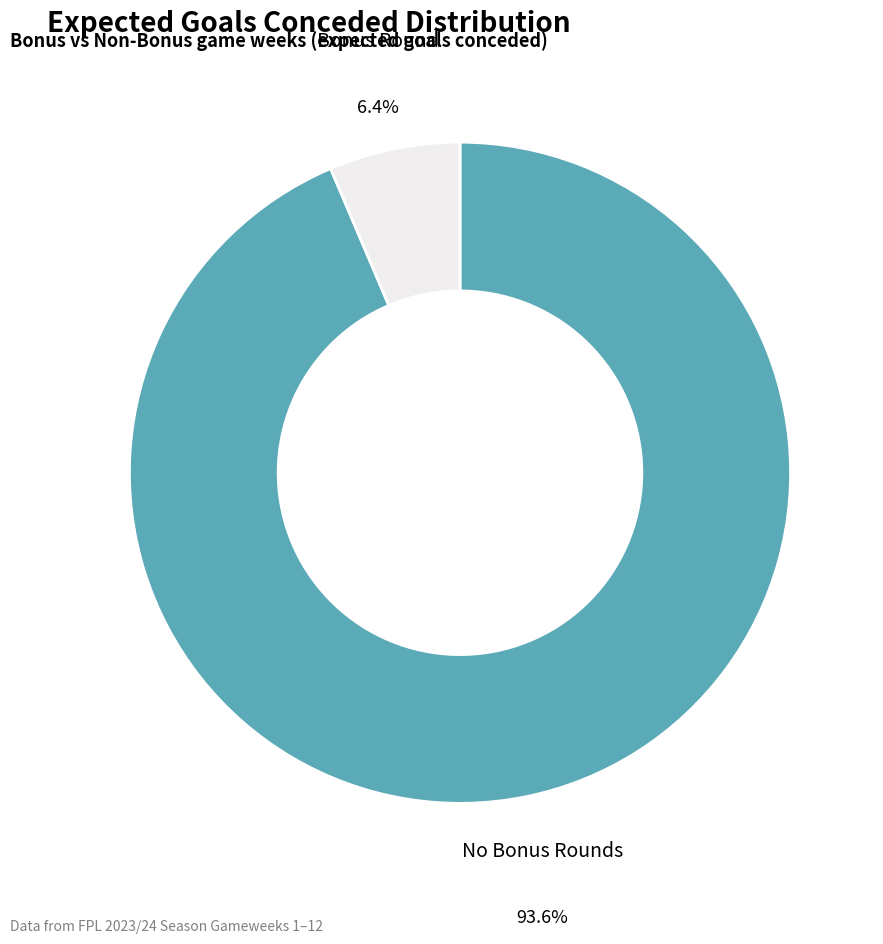

Approximately how many times larger is the value at No Bonus Rounds compared to Bonus Round?

14.6